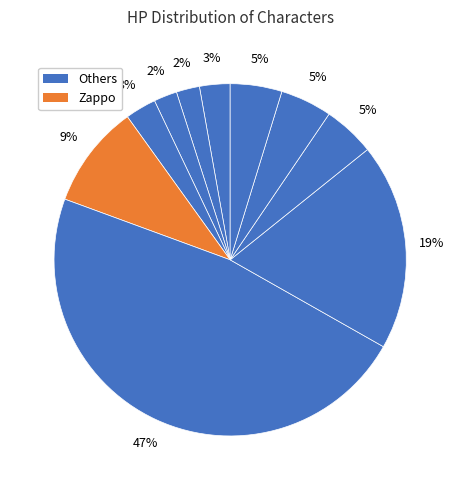

Count the number of slices in the pie.

10